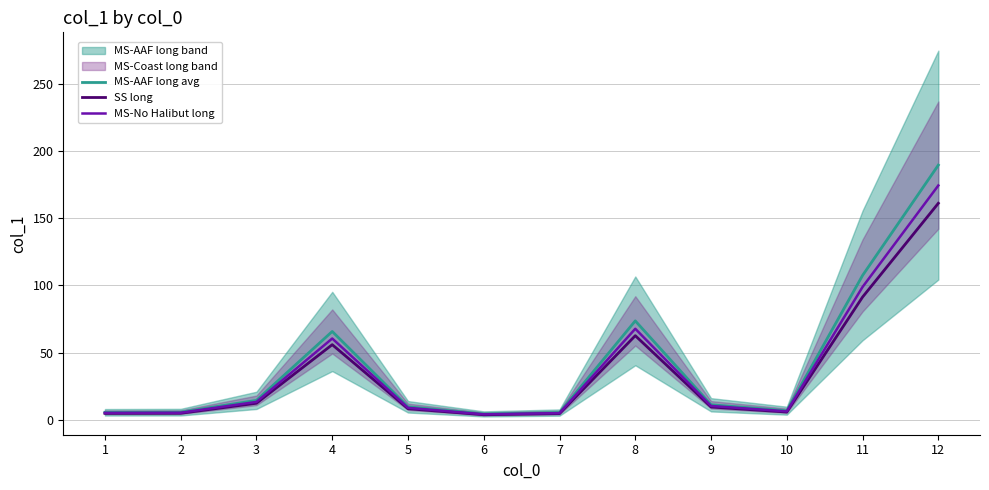

What is the highest value of the SS long series?

161.3